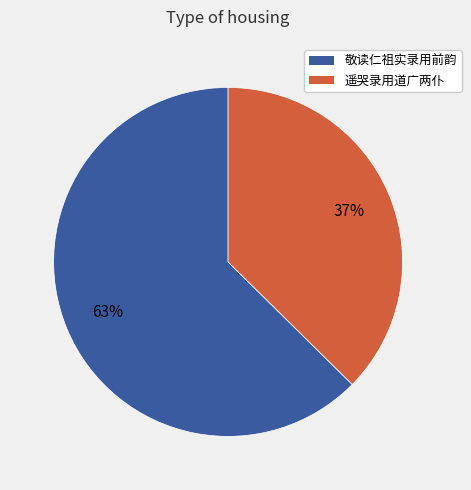

Which has a higher value, 敬读仁祖实录用前韵 or 遥哭录用道广两仆?

敬读仁祖实录用前韵